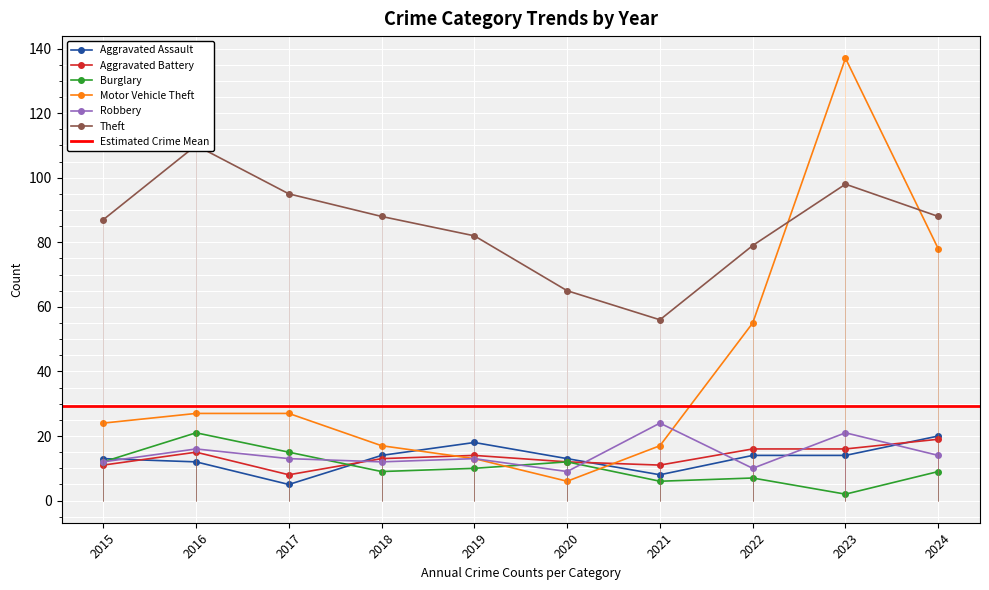

What are all the series names shown in the legend?

Aggravated Assault, Aggravated Battery, Burglary, Motor Vehicle Theft, Robbery, Theft